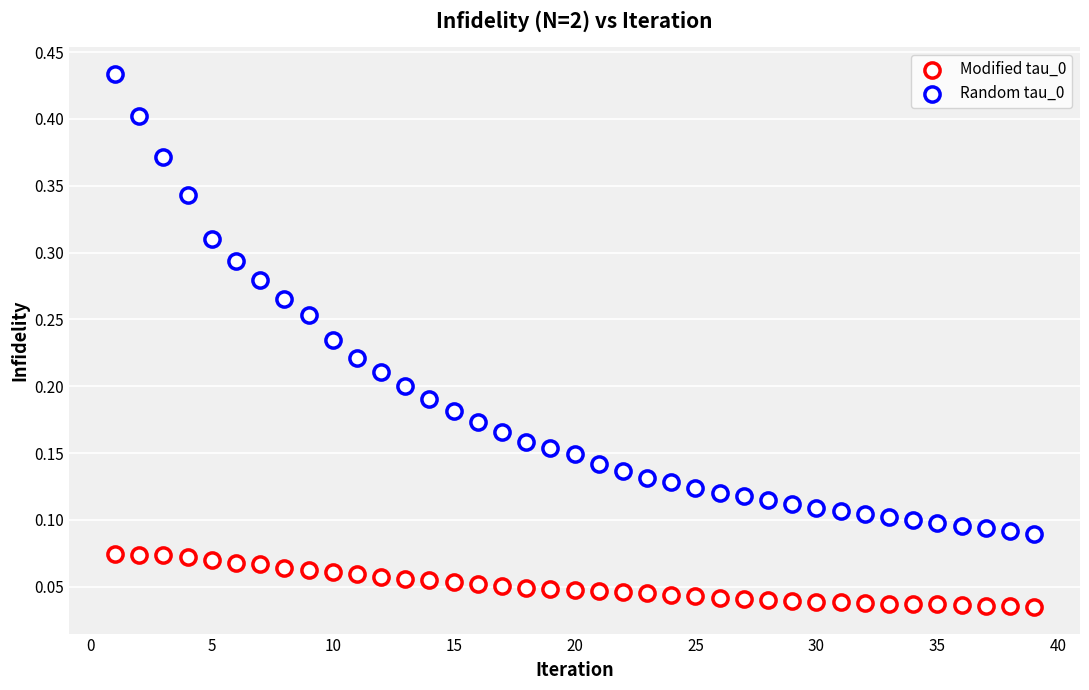

How many points are shown in the scatter plot?

78